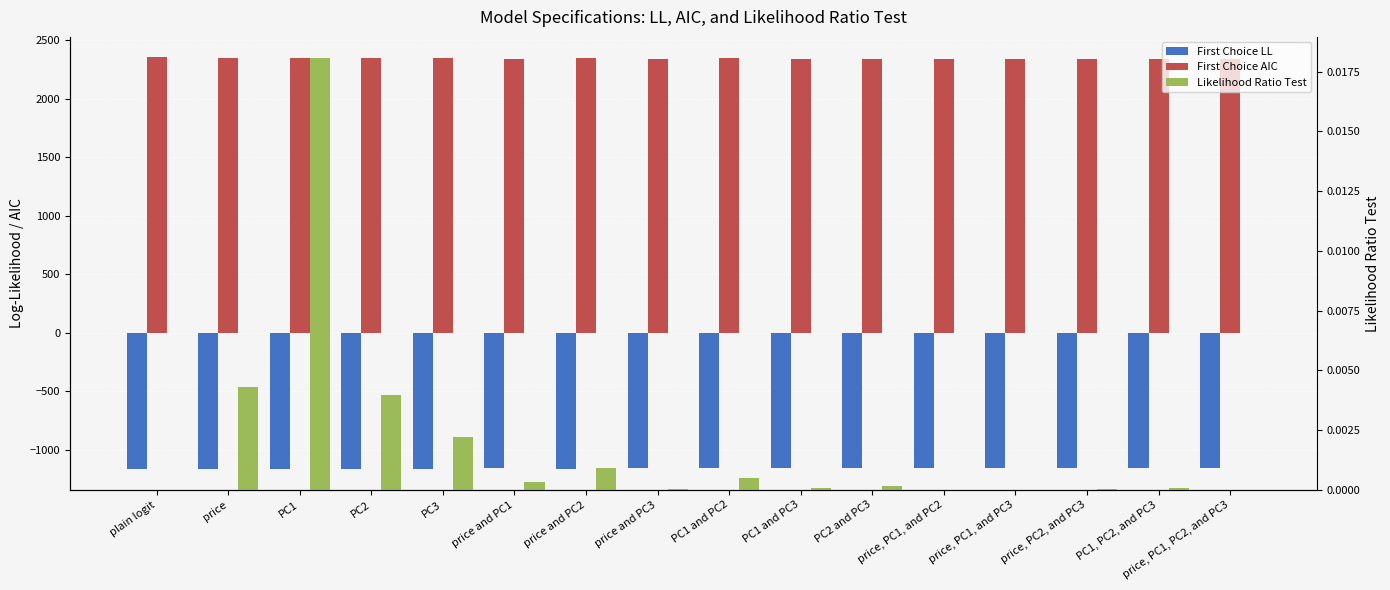

What is the difference between the highest and lowest values at price, PC1, and PC2?

3493.1